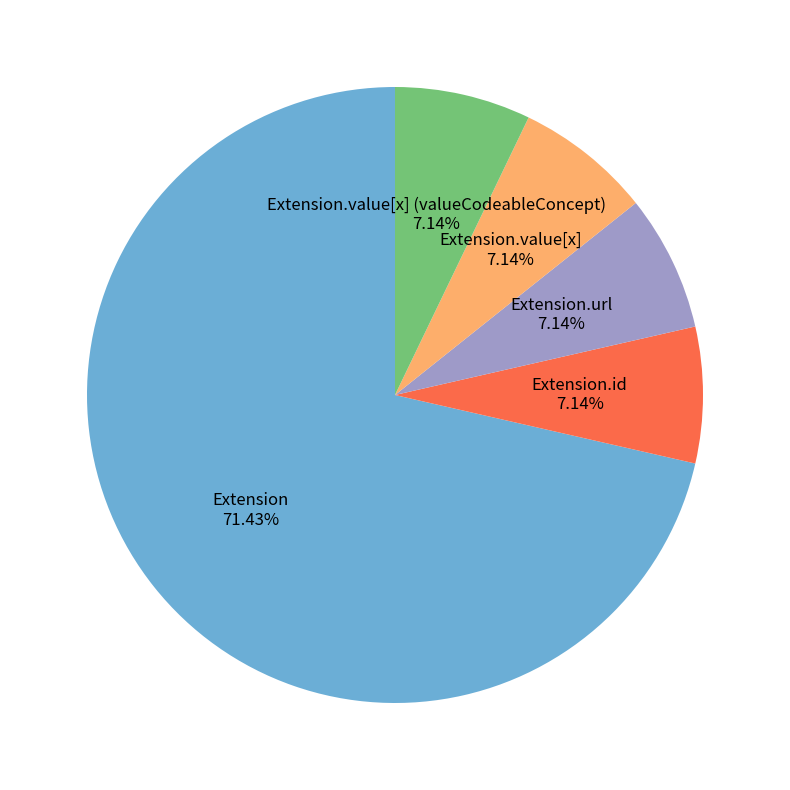

Does any single category account for the majority?

Yes